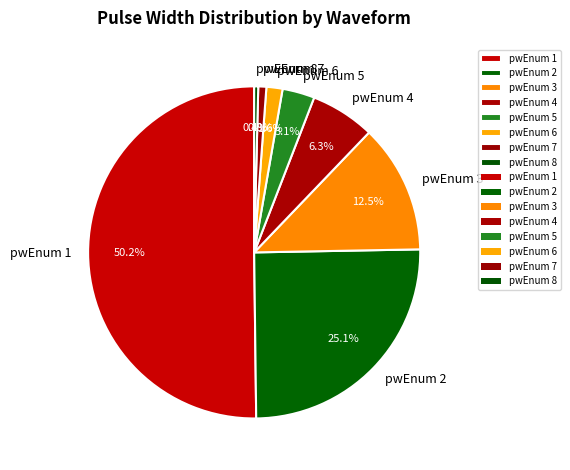

Which slice is the largest?

pwEnum 1